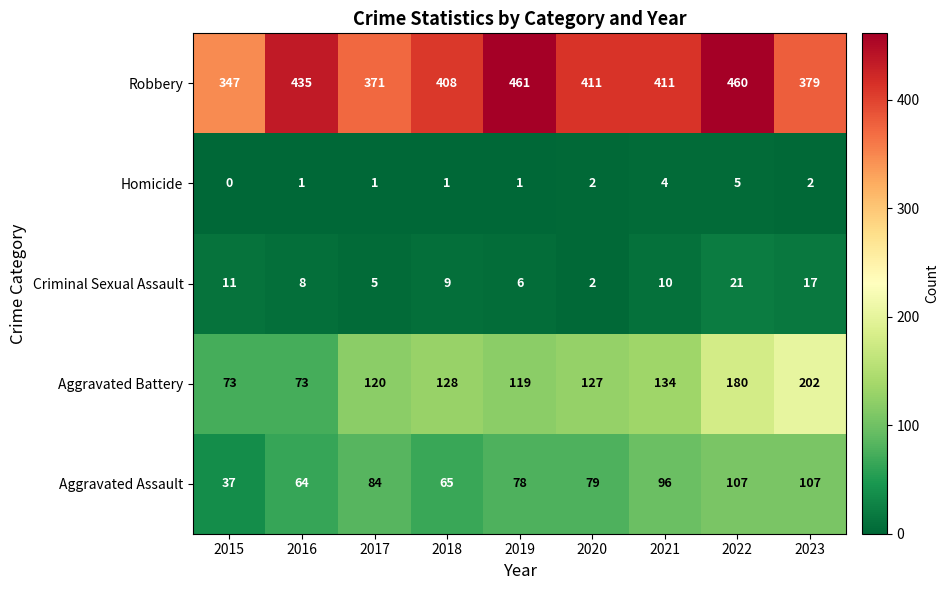

The value of Criminal Sexual Assault at 2018 is 14. True or false?

False